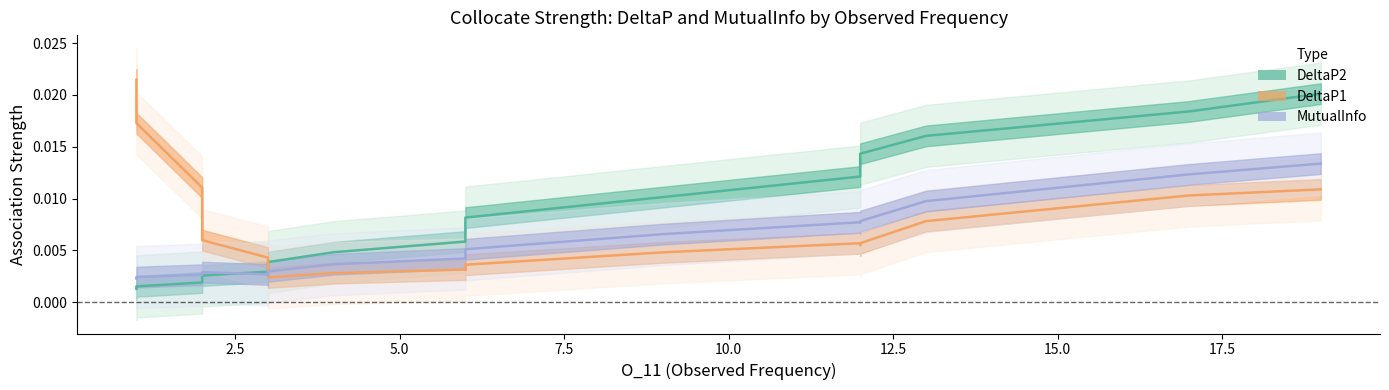

How many lines are shown in the chart?

3